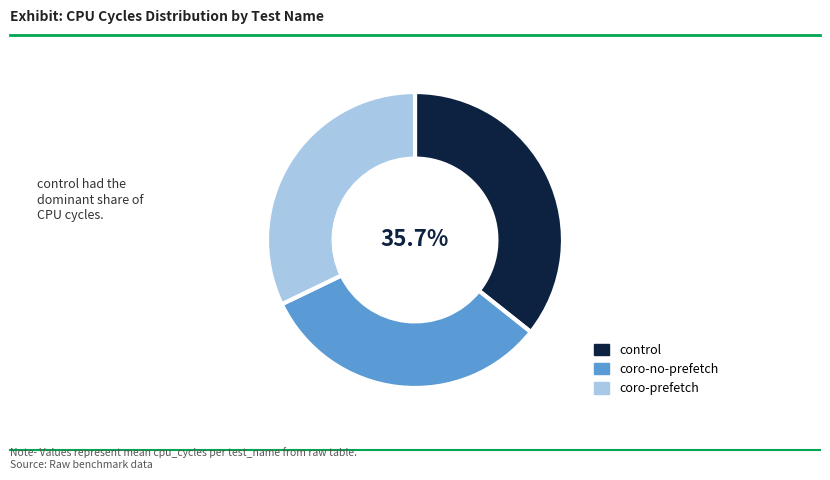

Is the sum of coro-prefetch and control greater than half?

Yes